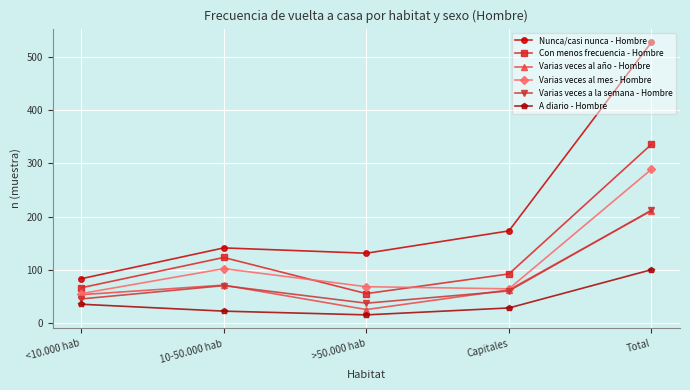

Reading left to right, list all the values displayed in this chart.

Nunca/casi nunca - Hombre: 83	141	131	173	528
Con menos frecuencia - Hombre: 66	123	55	92	336
Varias veces al año - Hombre: 53	71	25	62	211
Varias veces al mes - Hombre: 55	102	68	64	289
Varias veces a la semana - Hombre: 45	70	37	60	212
A diario - Hombre: 35	22	15	28	100